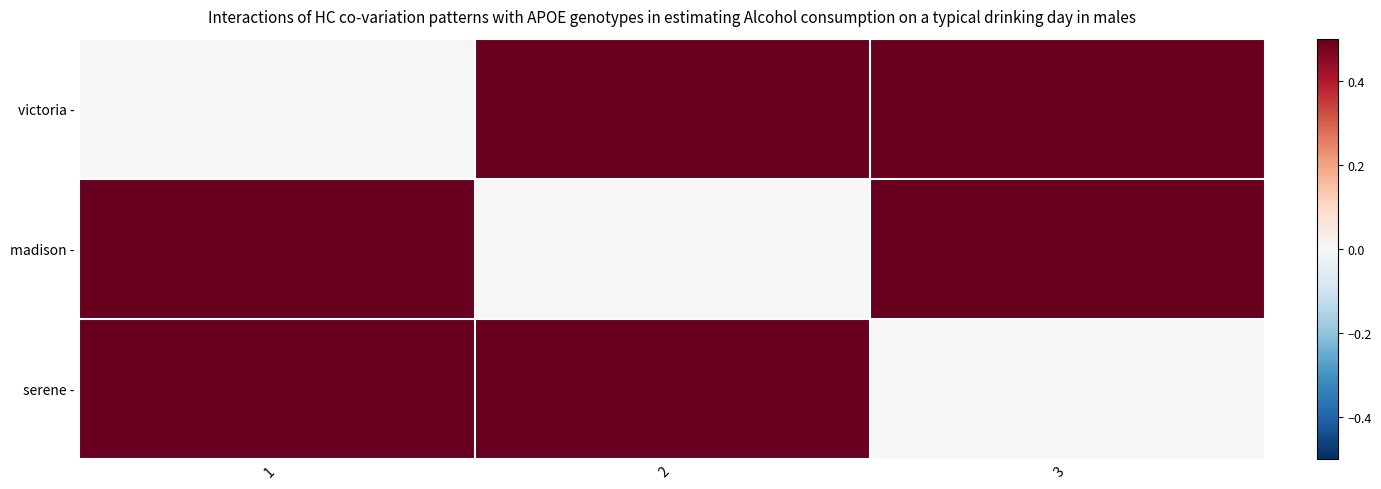

Which series has the widest spread of values?

serene -